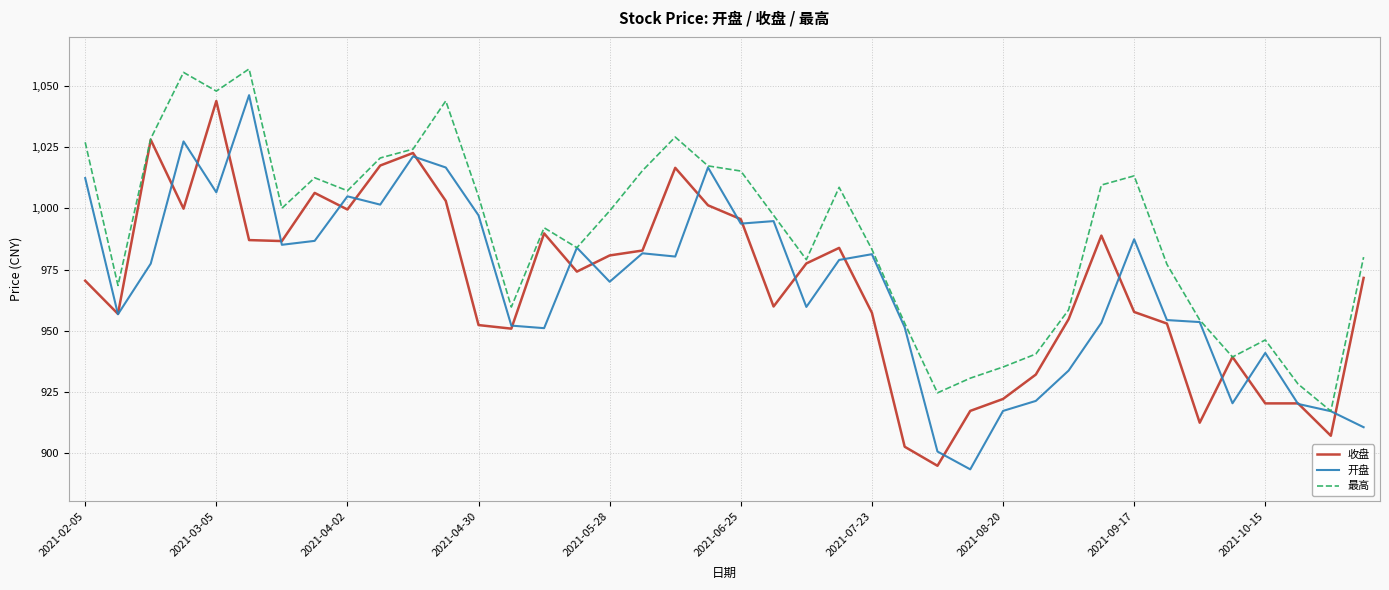

Which series has the largest total across all categories?

最高